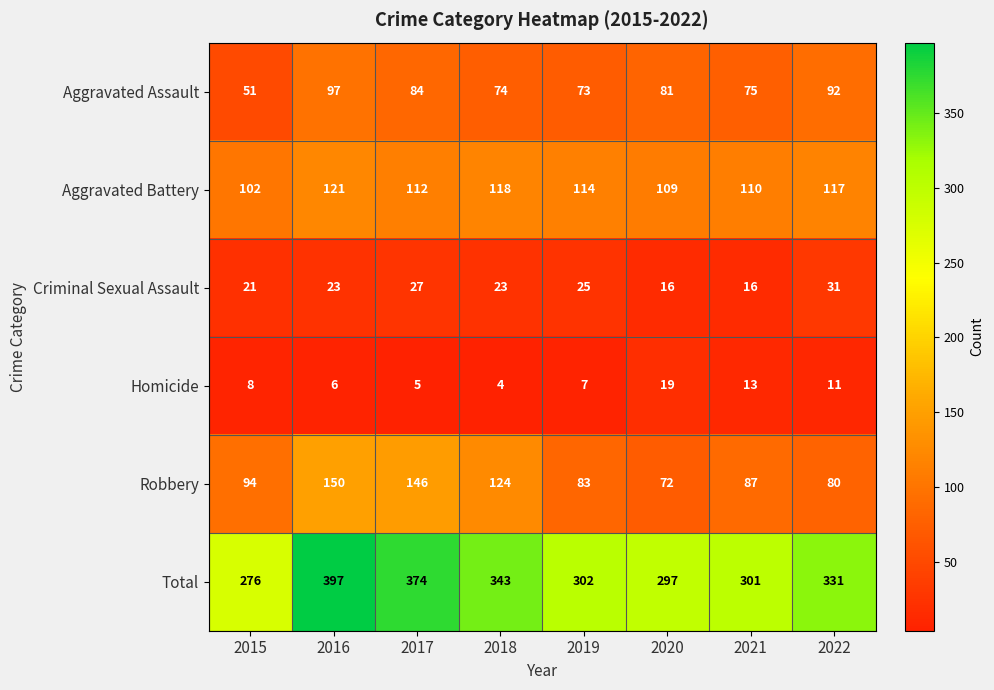

What is the average value of the Aggravated Assault series?

78